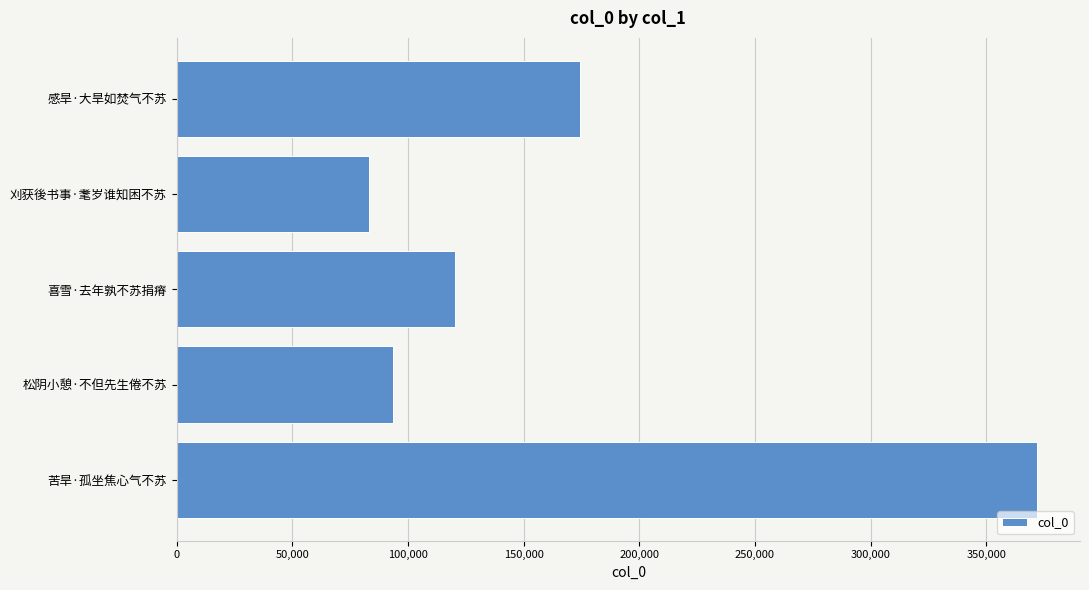

List the labels in order of value, smallest first.

刈获後书事·耄岁谁知困不苏, 松阴小憩·不但先生倦不苏, 喜雪·去年孰不苏捐瘠, 感旱·大旱如焚气不苏, 苦旱·孤坐焦心气不苏